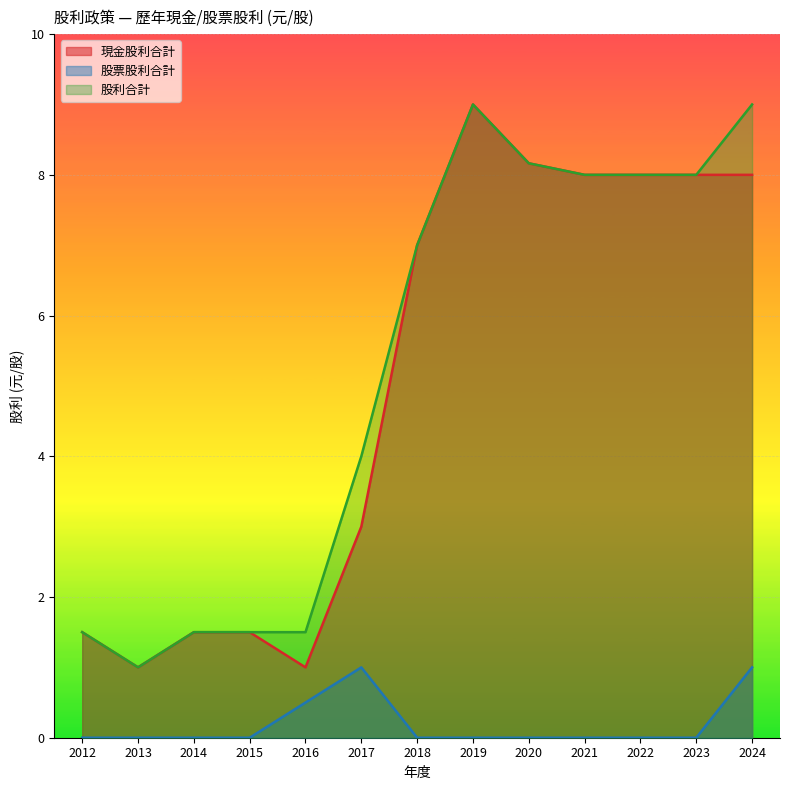

How many data points does each series have?

13